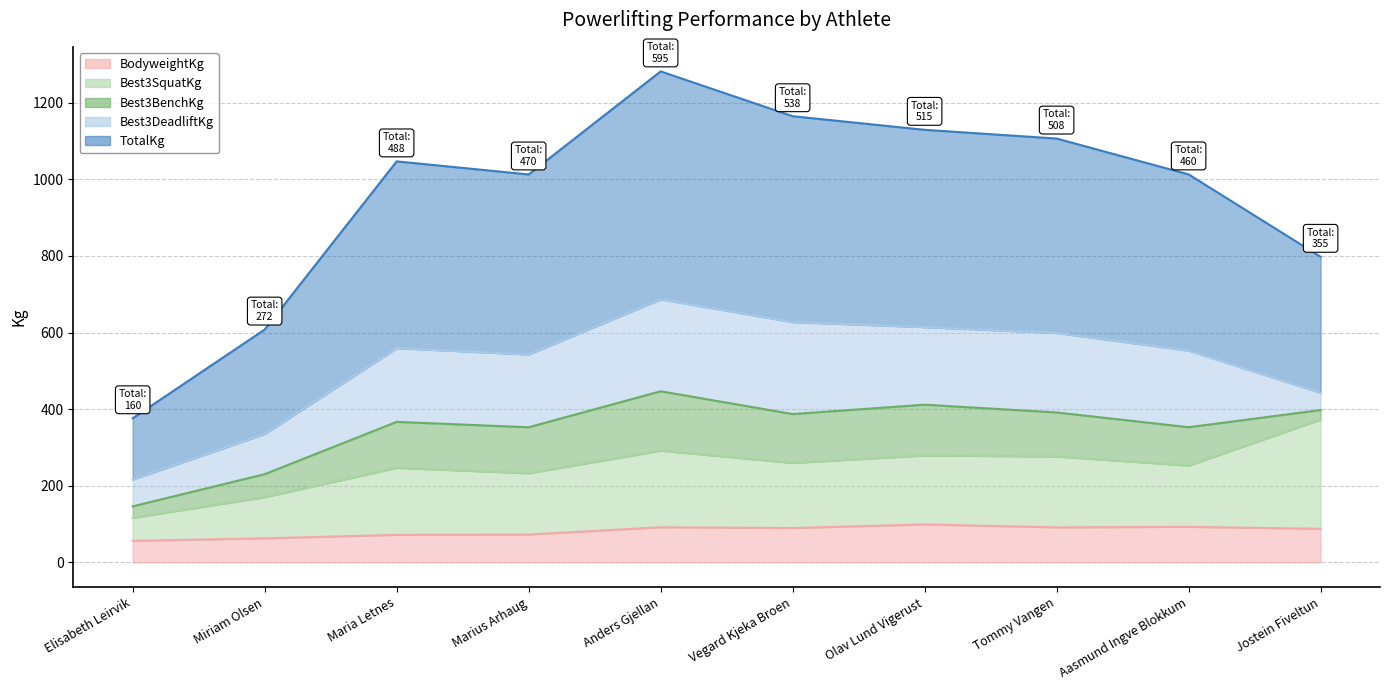

What is the value of the TotalKg point at the 4th from the left?

1012.9